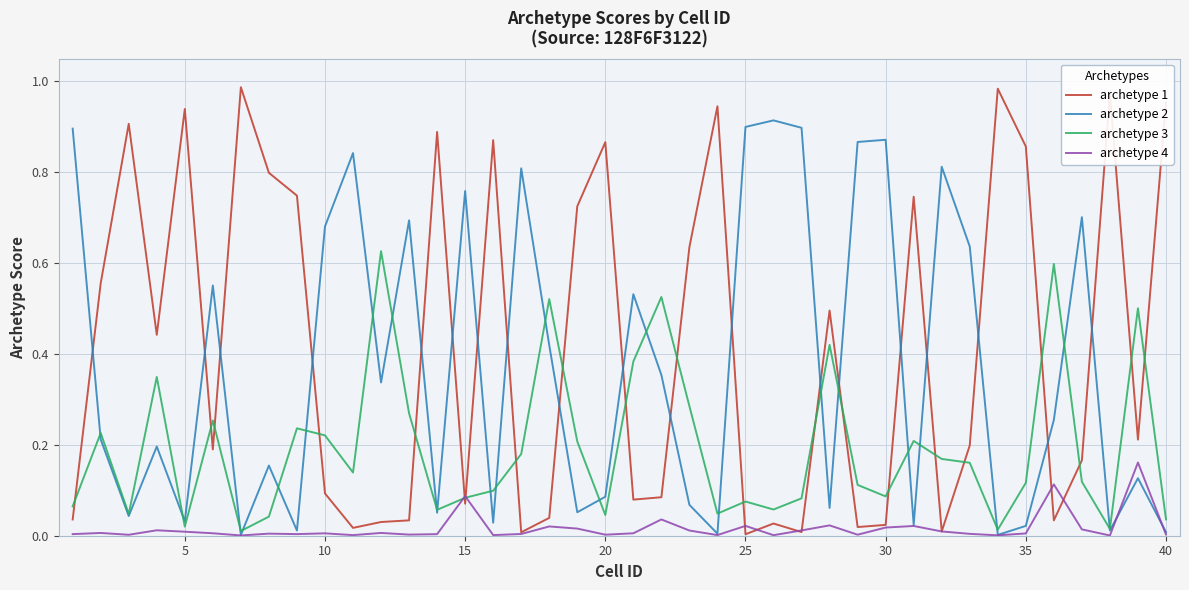

Rank the series by their maximum value, from highest to lowest.

archetype 1, archetype 2, archetype 3, archetype 4